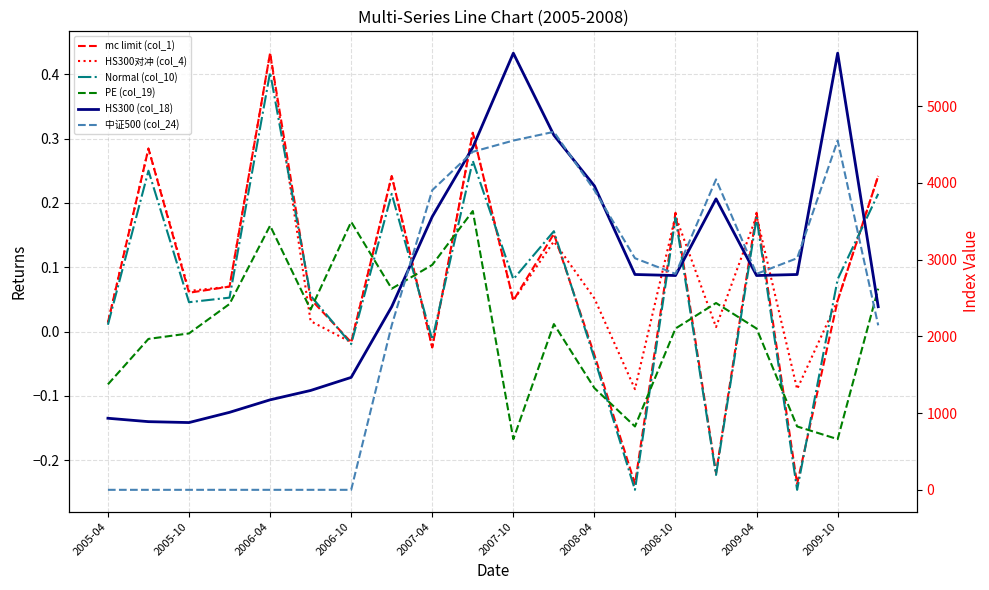

At which category does the chart reach its peak across all series?

2007-10